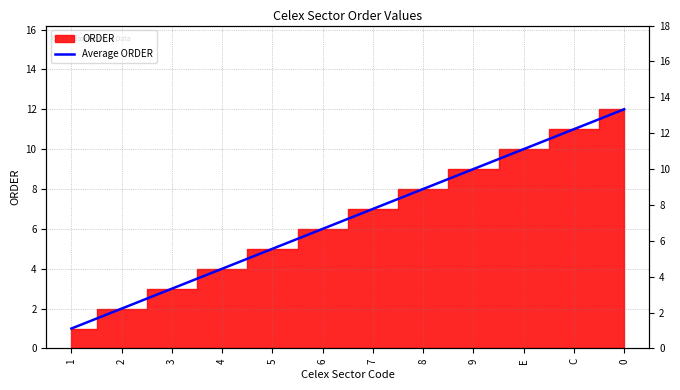

True or false: the data shows 3 at 5.

False